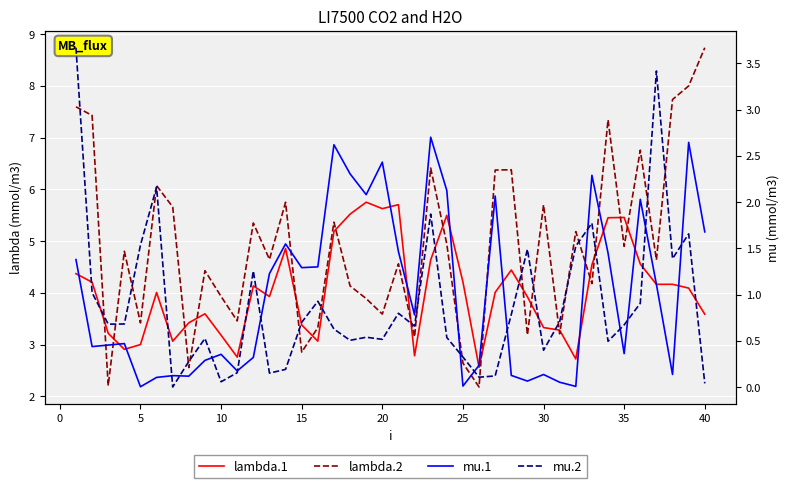

Does the chart display data point markers on the line(s)?

No